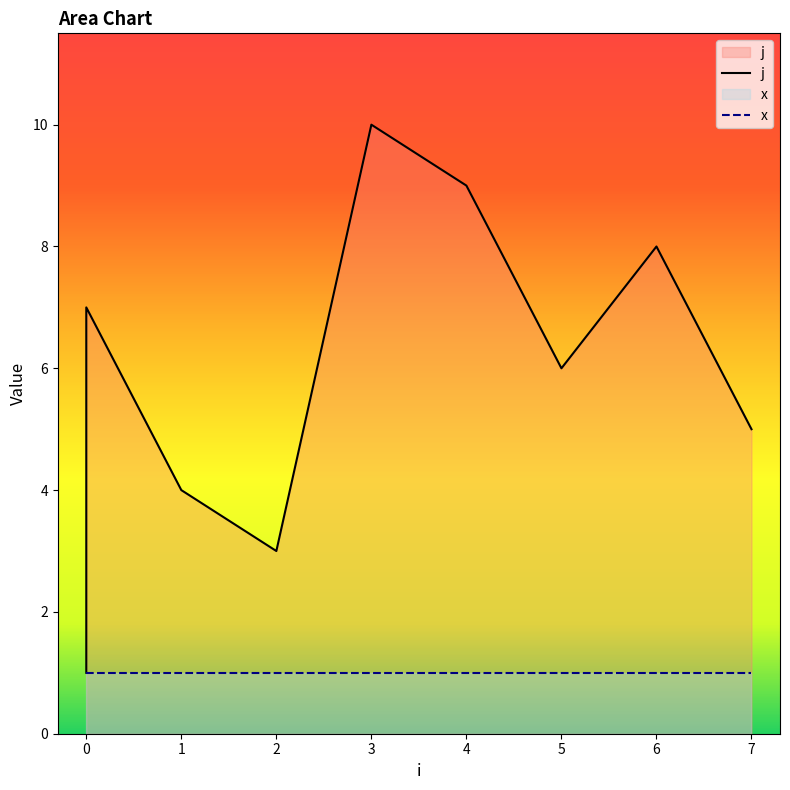

At which label is the value closest to 5?

7